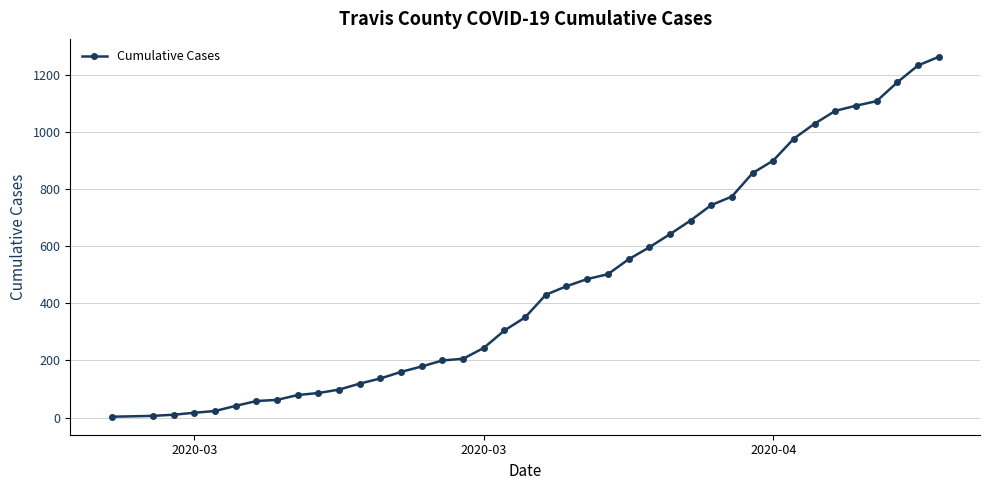

What is the sum of all values?

18967